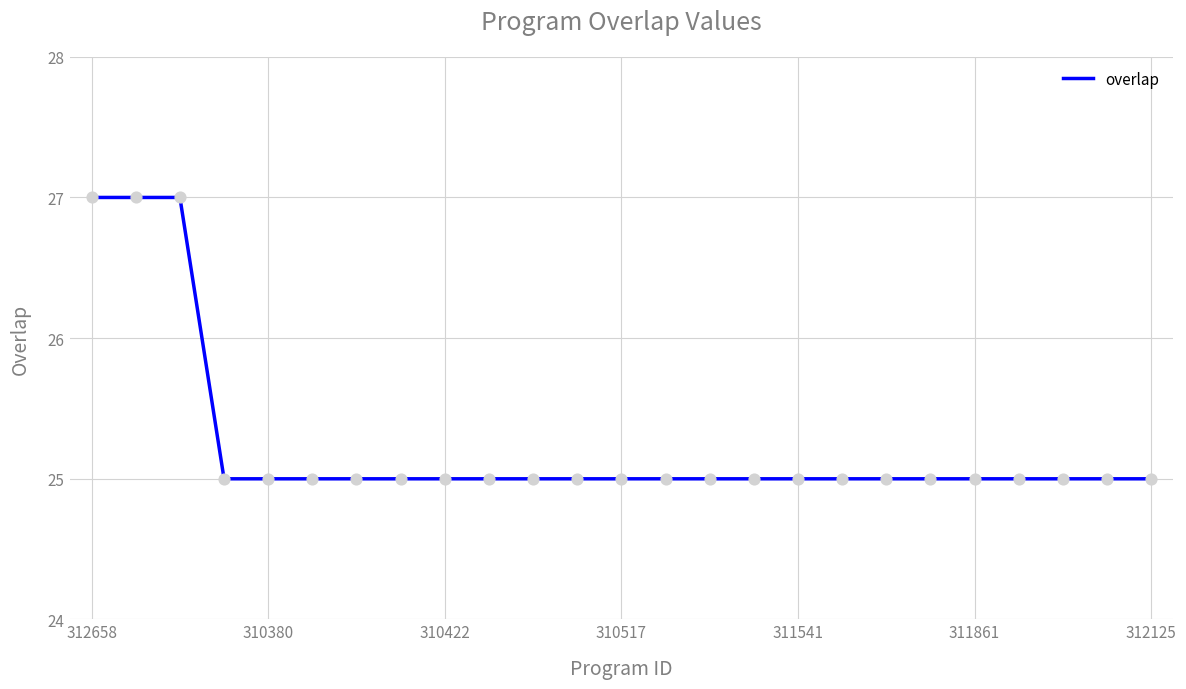

What is the maximum value shown in the chart?

27